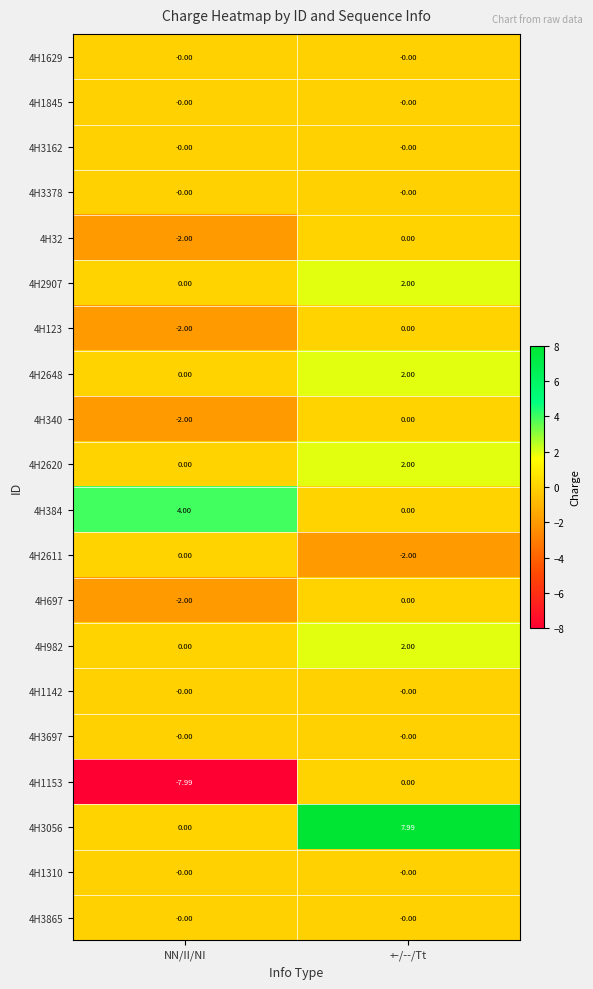

Rank the categories by 4H982 value from highest to lowest.

+-/--/Tt, NN/II/NI